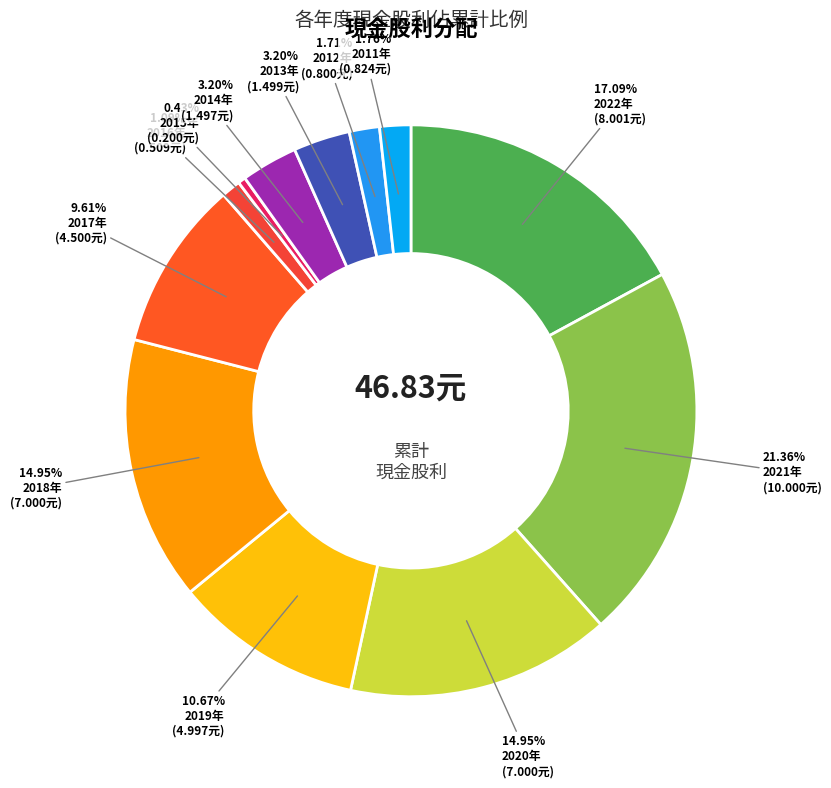

How many slices are in this pie chart?

12